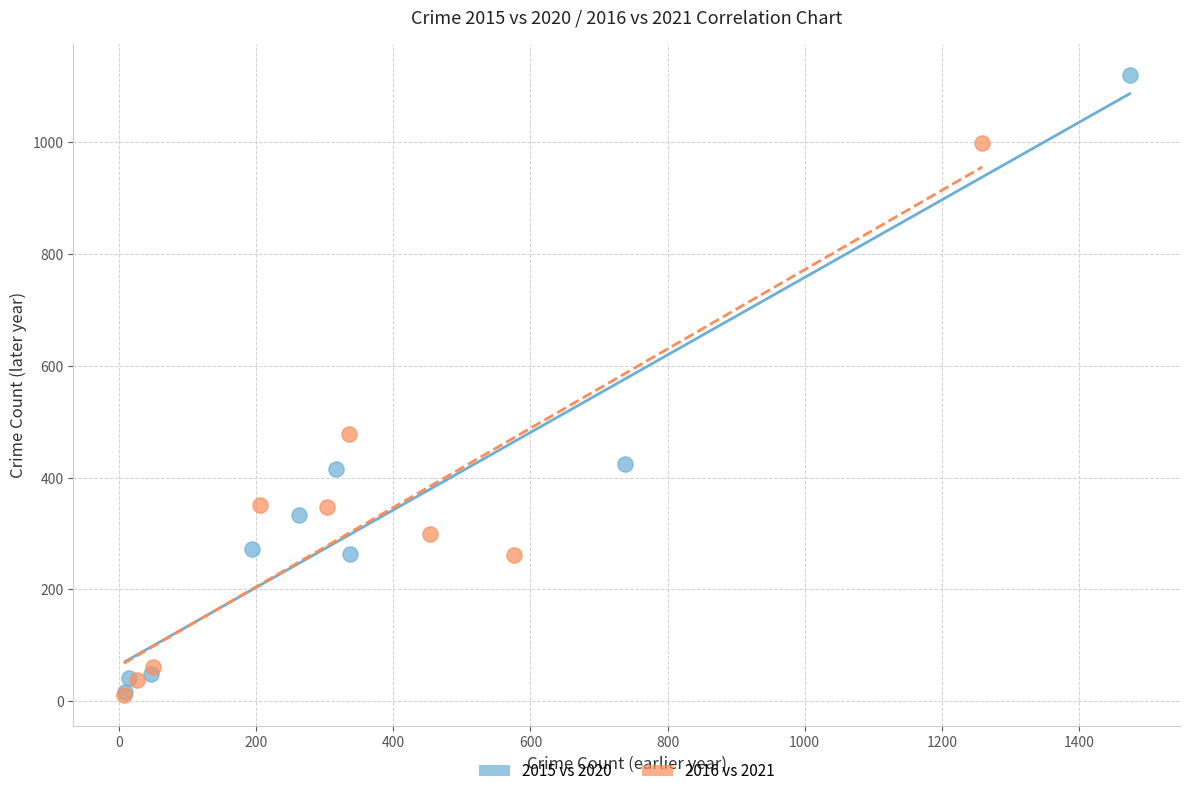

What are all the series names shown in the legend?

2015 vs 2020, 2016 vs 2021